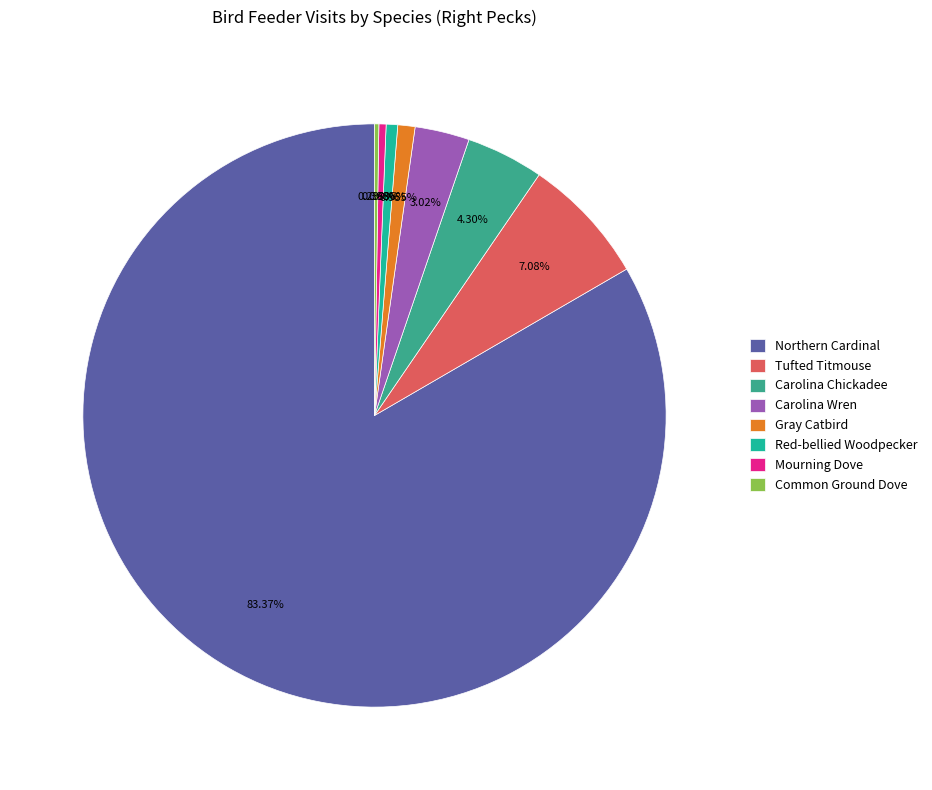

Which category has the biggest portion of the pie?

Northern Cardinal